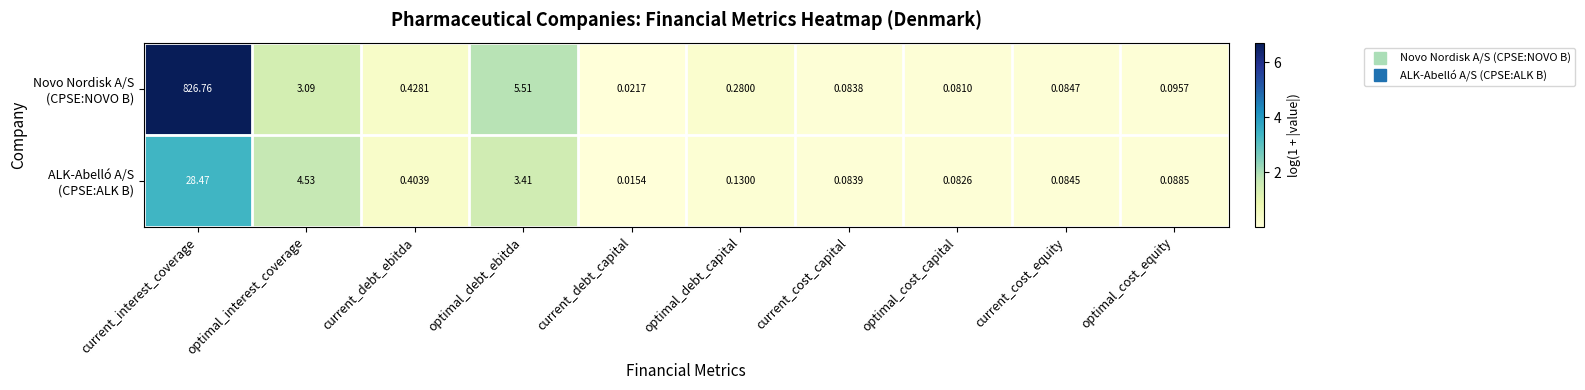

At which category does the chart reach its peak across all series?

current_interest_coverage